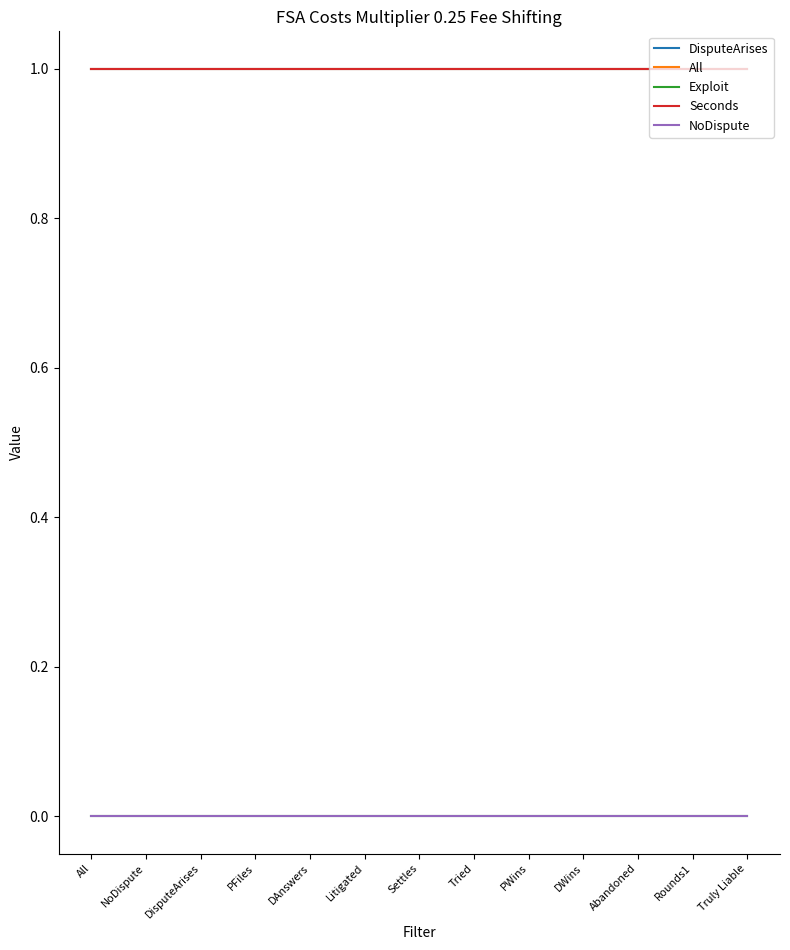

At Abandoned, list the series in order from largest to smallest.

DisputeArises, All, Seconds, Exploit, NoDispute